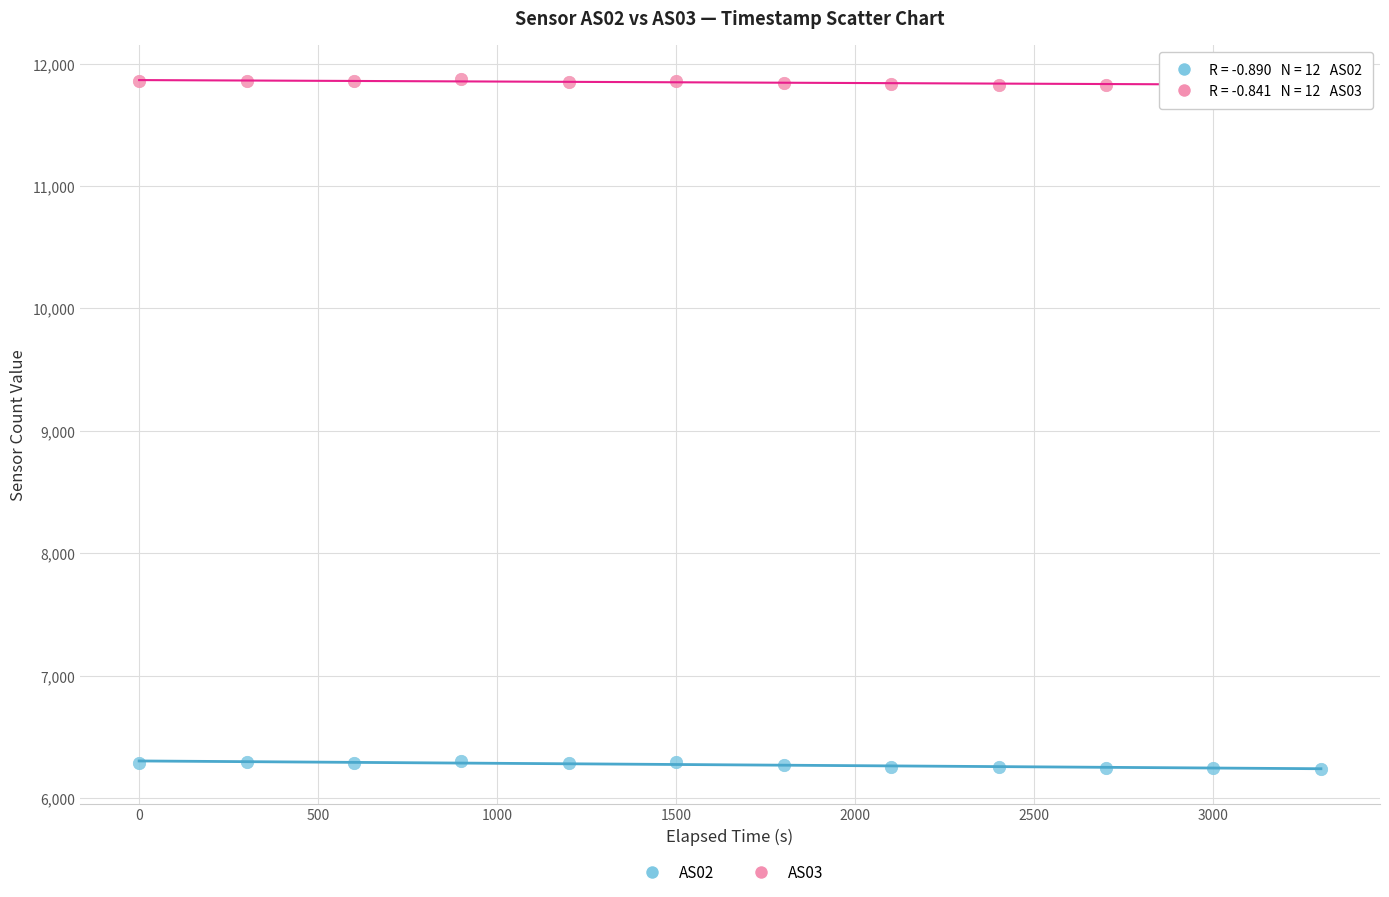

Across all data points, what is the range of Y values (max minus min)?

5636